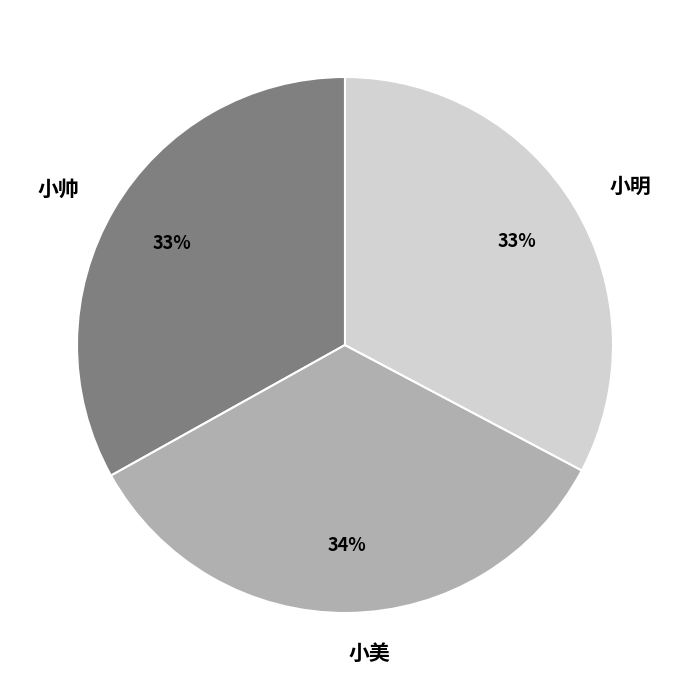

To the nearest percent, what is the combined percentage of 小美 and 小明?

67%